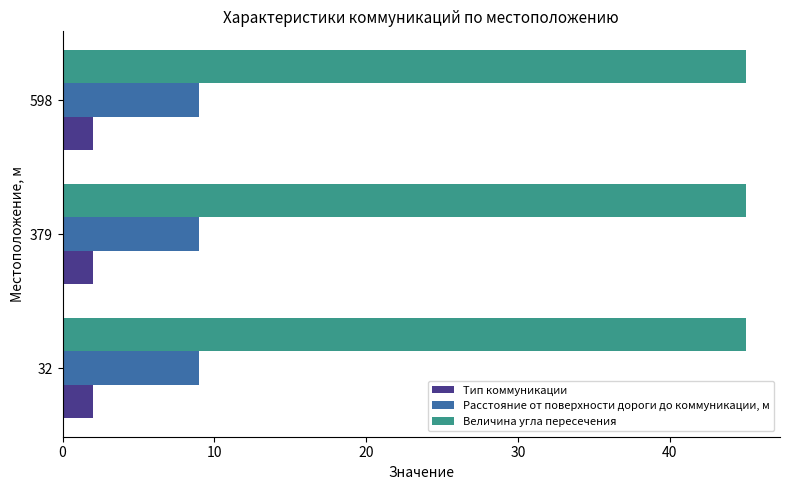

What is the maximum value shown in the chart?

45